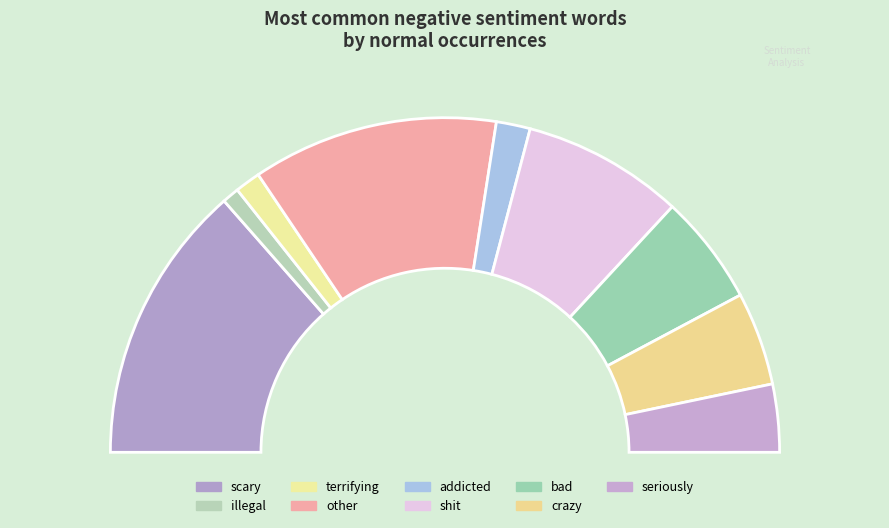

Combined, do bad and addicted account for over 50%?

No